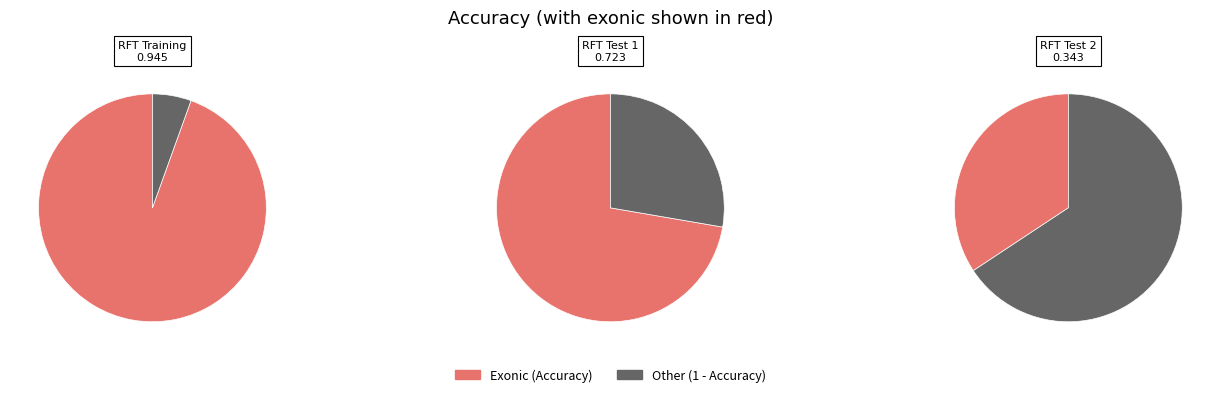

True or false: RFT Test 1 accounts for 24% of the total.

False